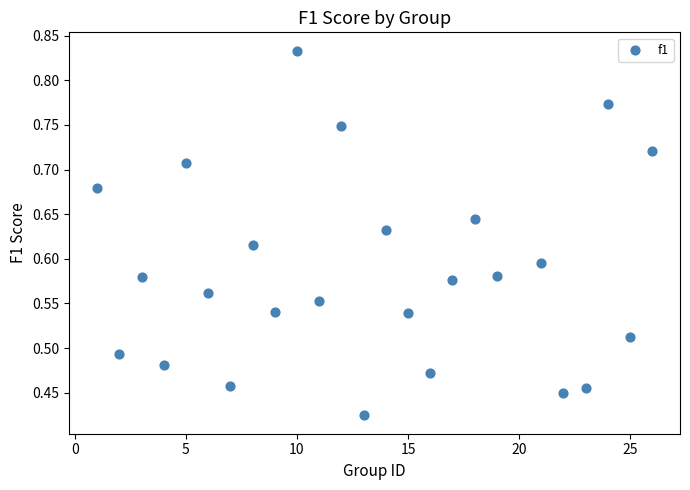

How many data points are displayed?

25